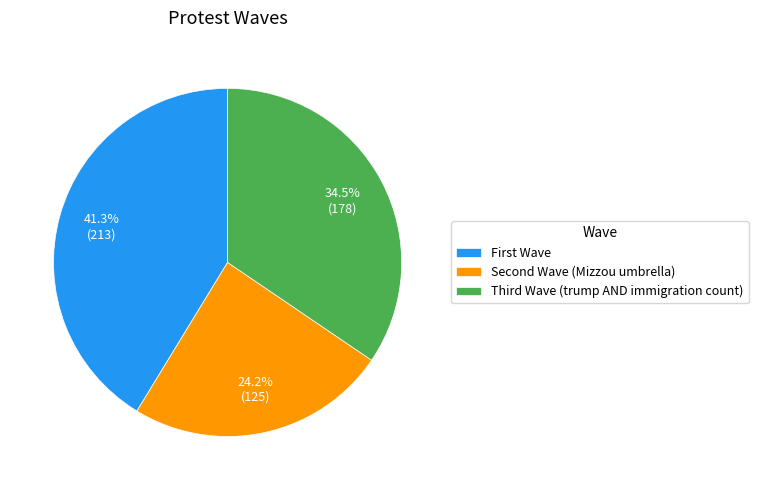

Which slice is the smallest?

Second Wave (Mizzou umbrella)